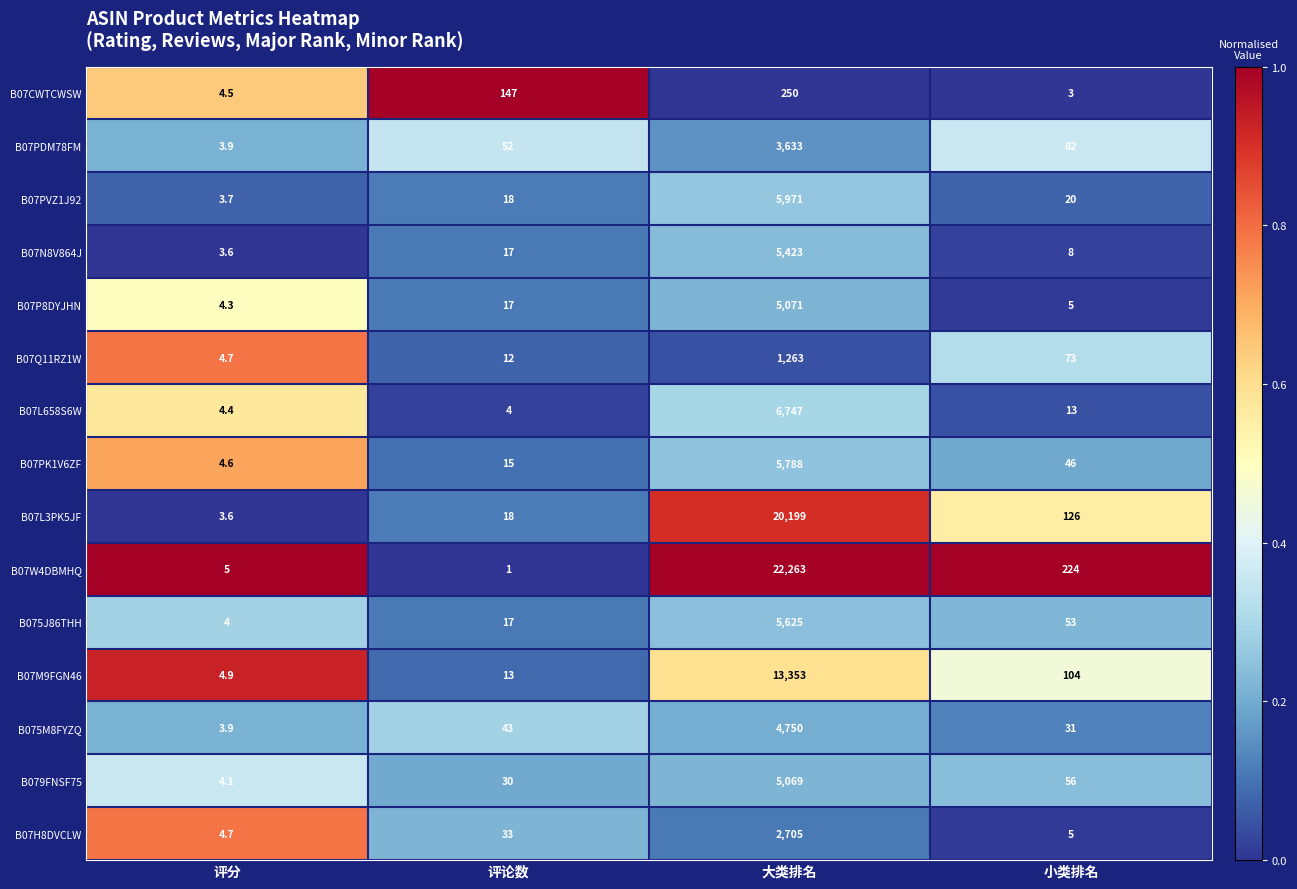

What is the difference between the highest and lowest values at 评分?

1.4